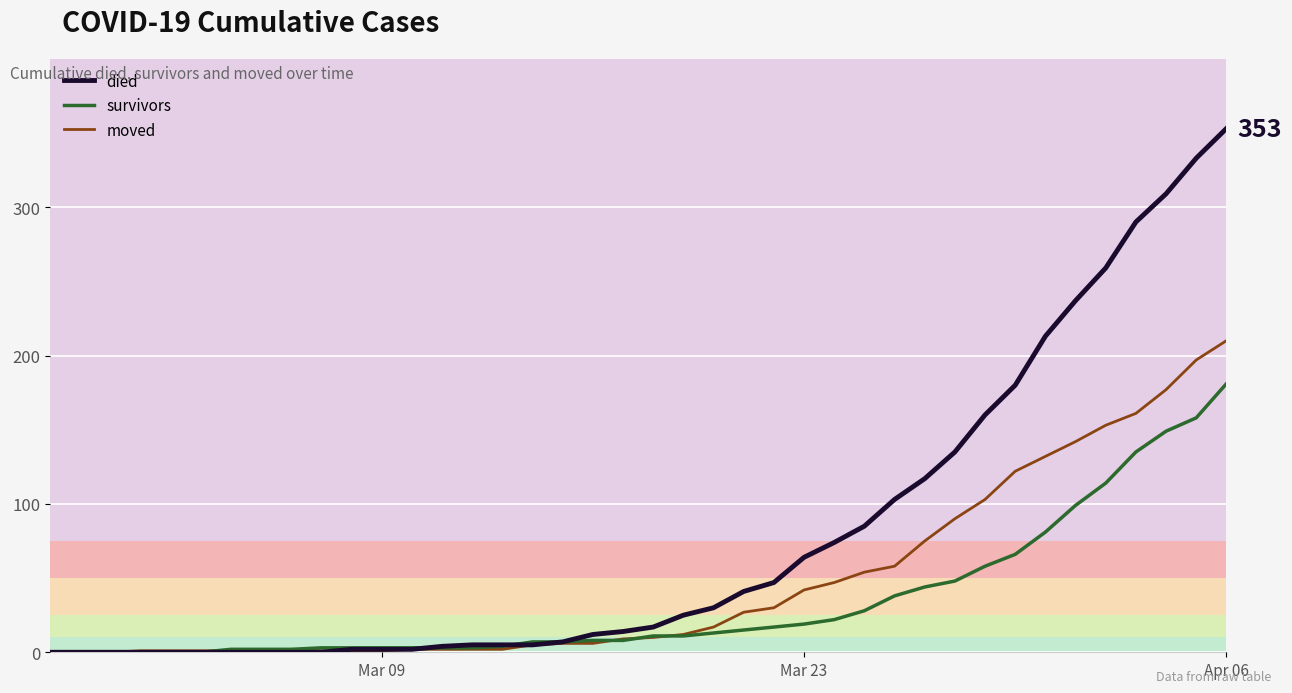

Which series ends up on top after the final intersection of moved and survivors?

moved